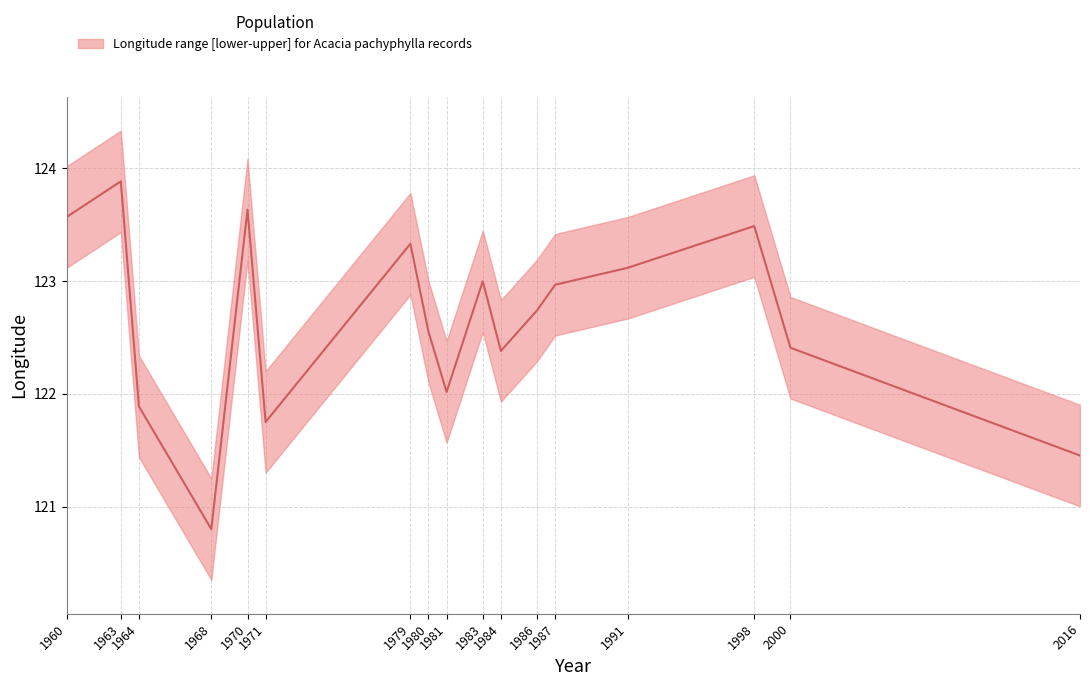

List the labels in order of value, largest first.

1963, 1970, 1960, 1998, 1979, 1991, 1983, 1987, 1986, 1980, 2000, 1984, 1981, 1964, 1971, 2016, 1968